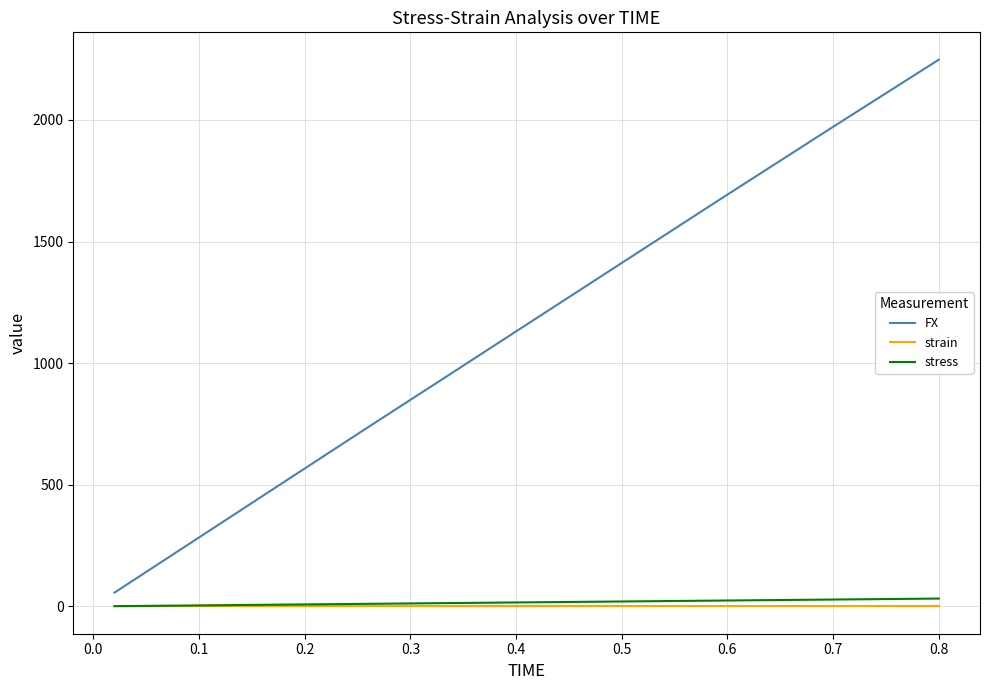

What is the maximum value shown in the chart?

2247.5